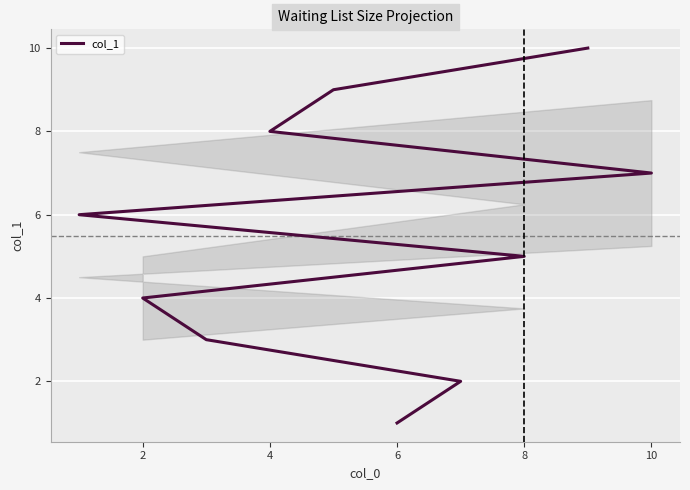

True or false: there are more than 1 points higher than both neighbors.

False